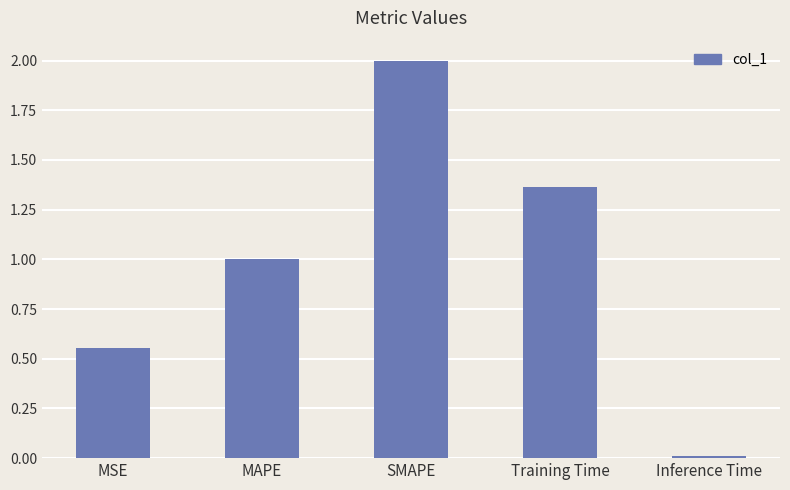

Does the chart contain stacked bars?

No